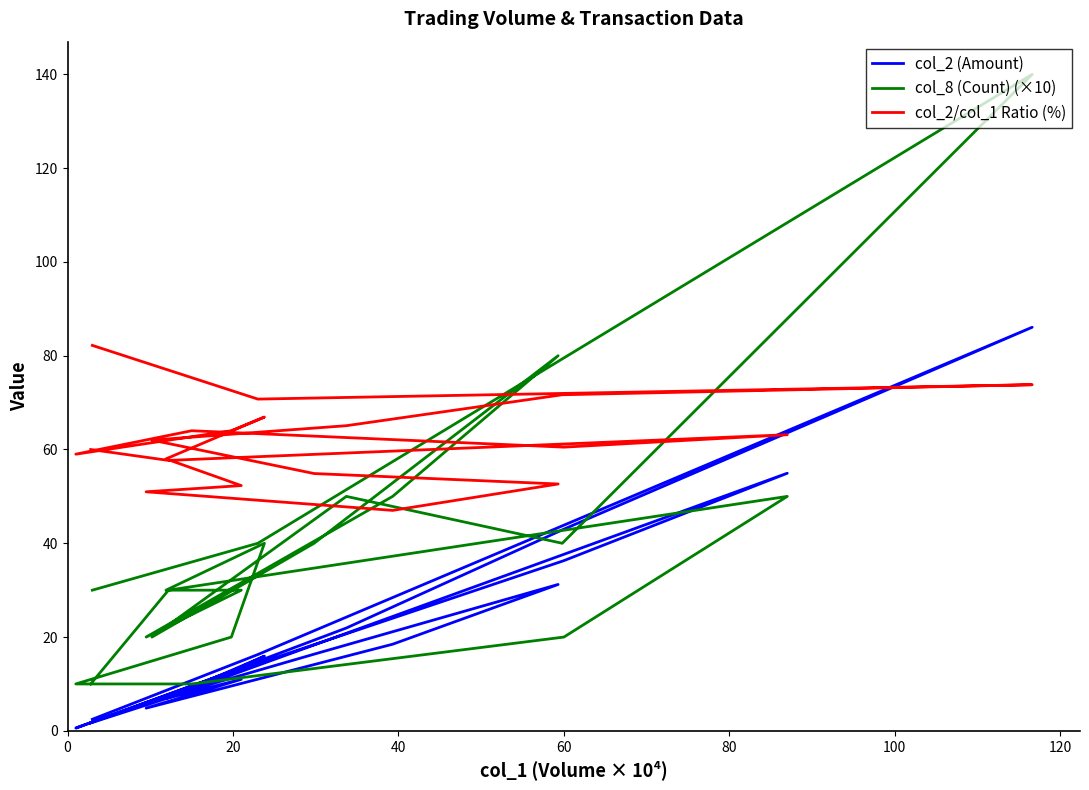

At which category does col_8 (Count) (×10) reach its first local peak?

40